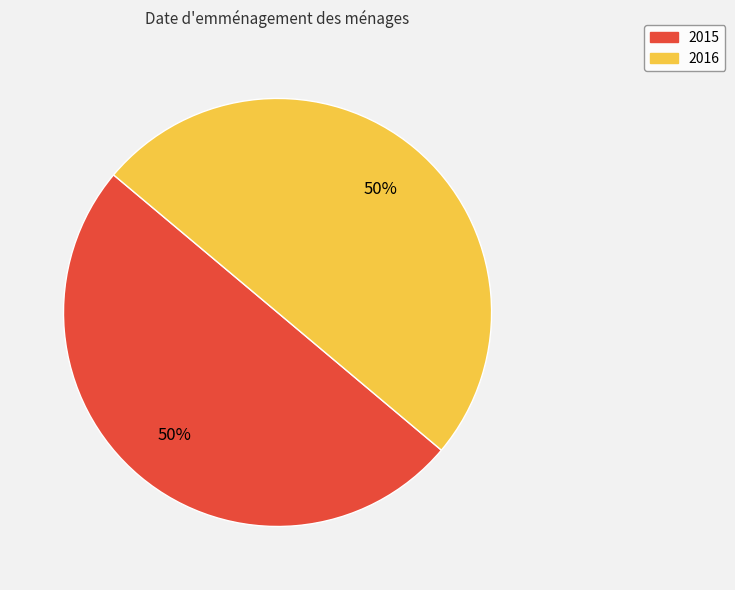

The 2015 slice represents 50% of the pie. True or false?

True